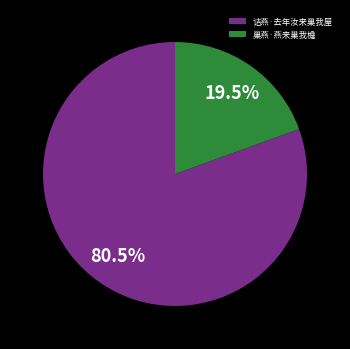

To the nearest percent, what is the difference between the 诘燕·去年汝来巢我屋 and 巢燕·燕来巢我檐 slice percentages?

61%